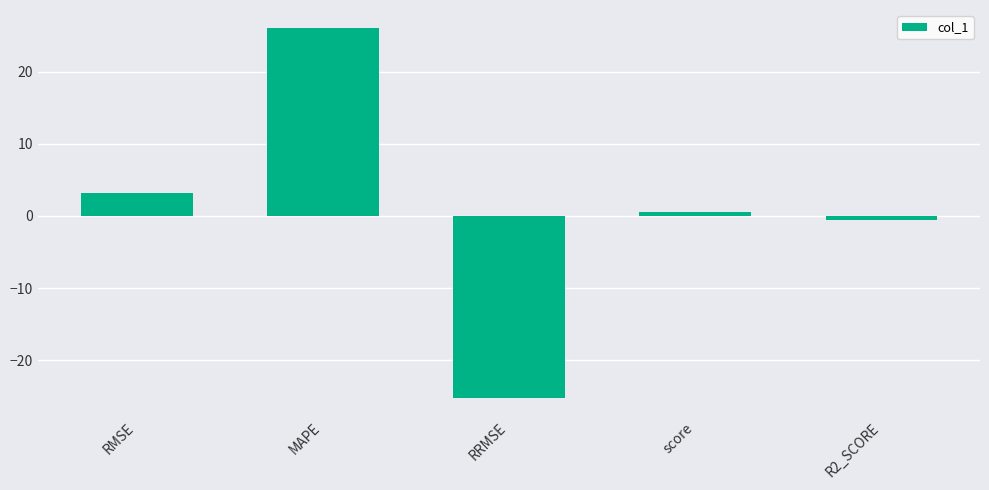

How many data points does each series have?

5